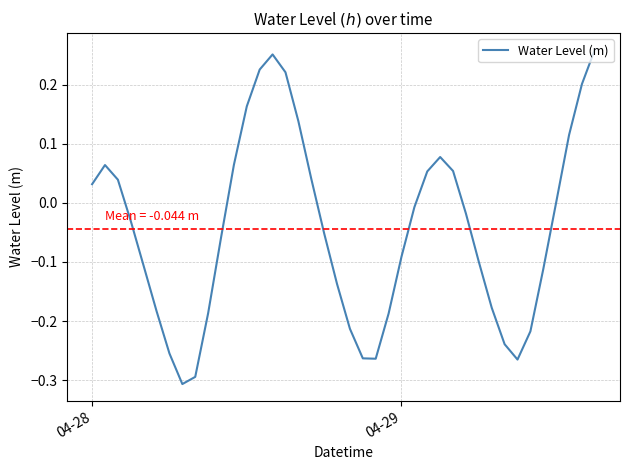

What is the difference between the maximum and minimum values?

0.6